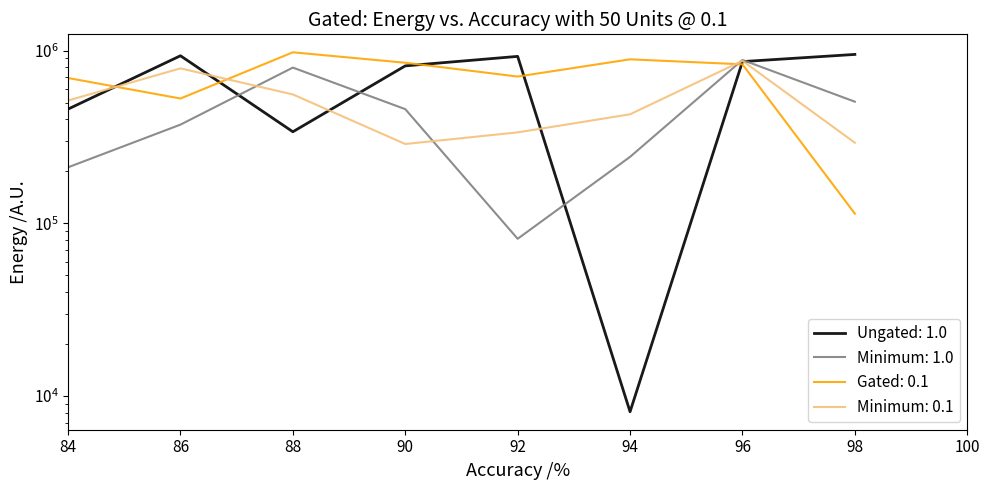

At which category is the sum across all series the highest?

96